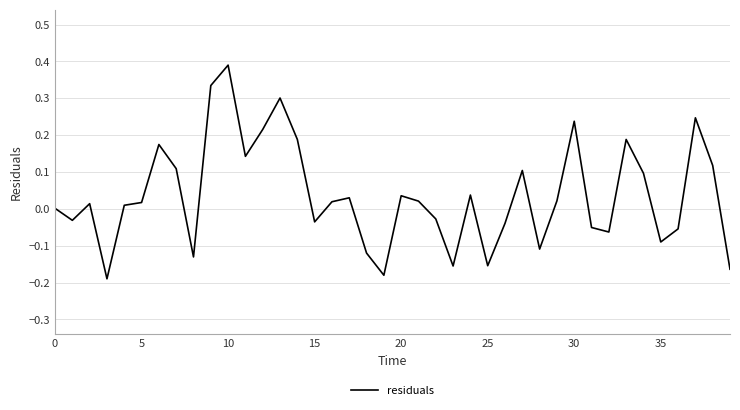

What is the difference between the maximum and minimum values?

0.6